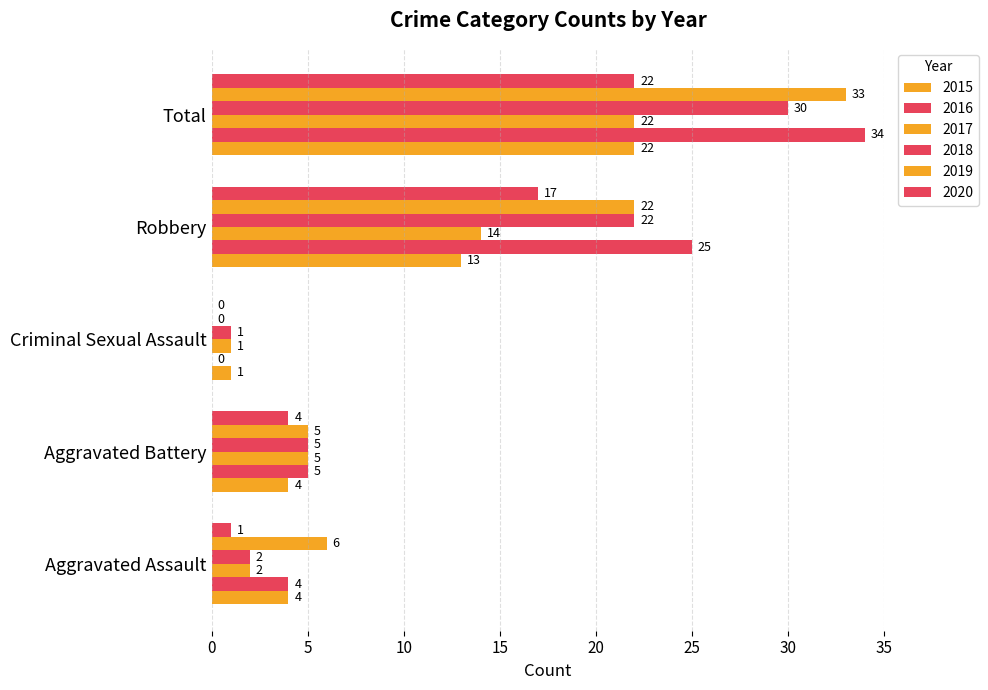

How many positive values does the 2019 series have?

4